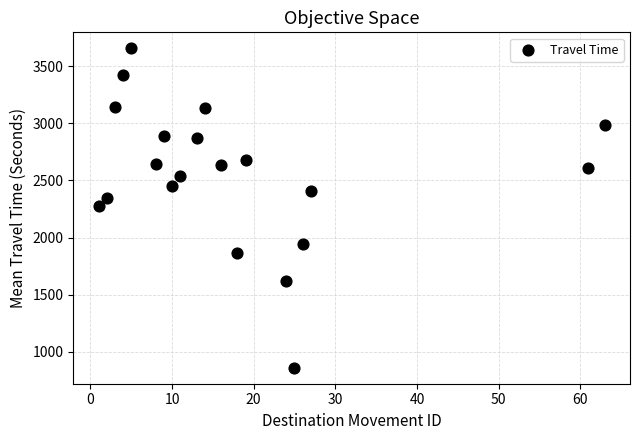

What is the range of Y values (max minus min)?

2799